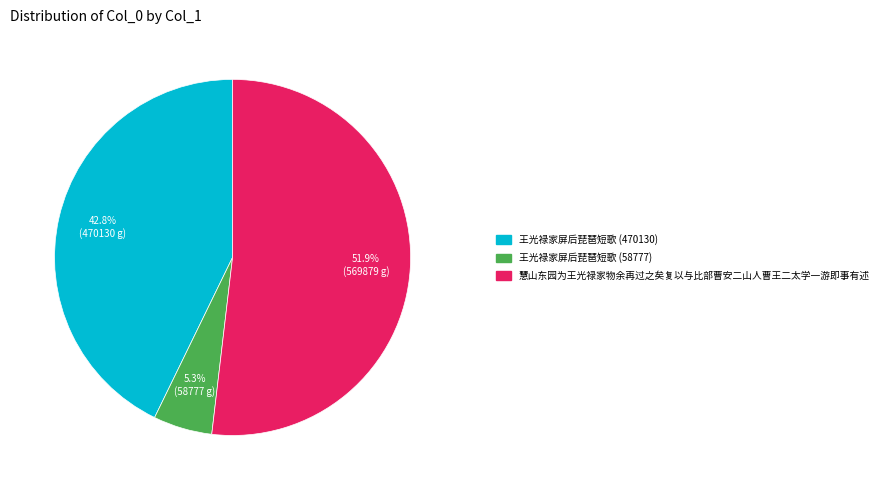

Is there any slice that represents more than half of the pie?

Yes